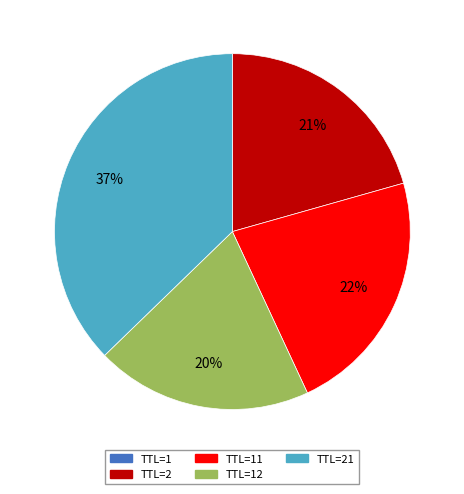

Is there a majority slice in this chart?

No